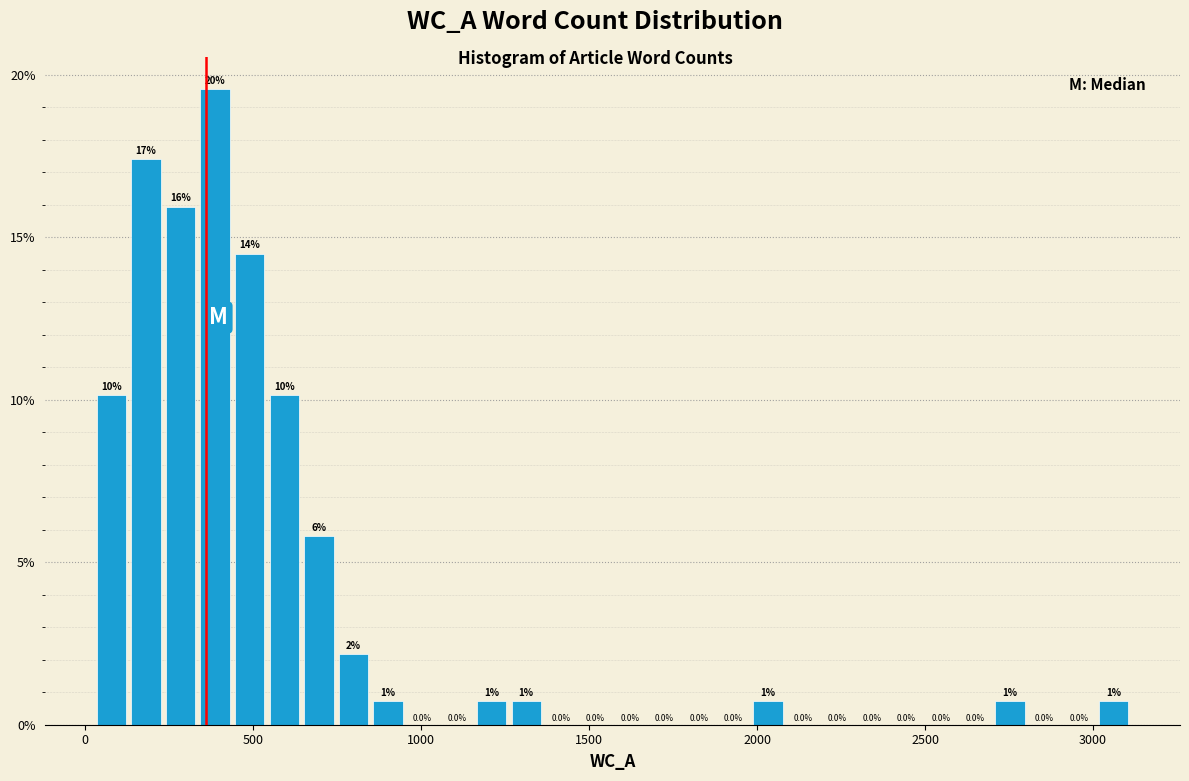

Read against the x-axis, roughly where is the centre of the tallest bar?

400